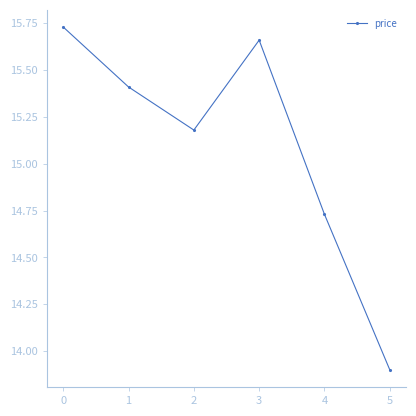

True or false: the data shows 26.5 at 1.

False